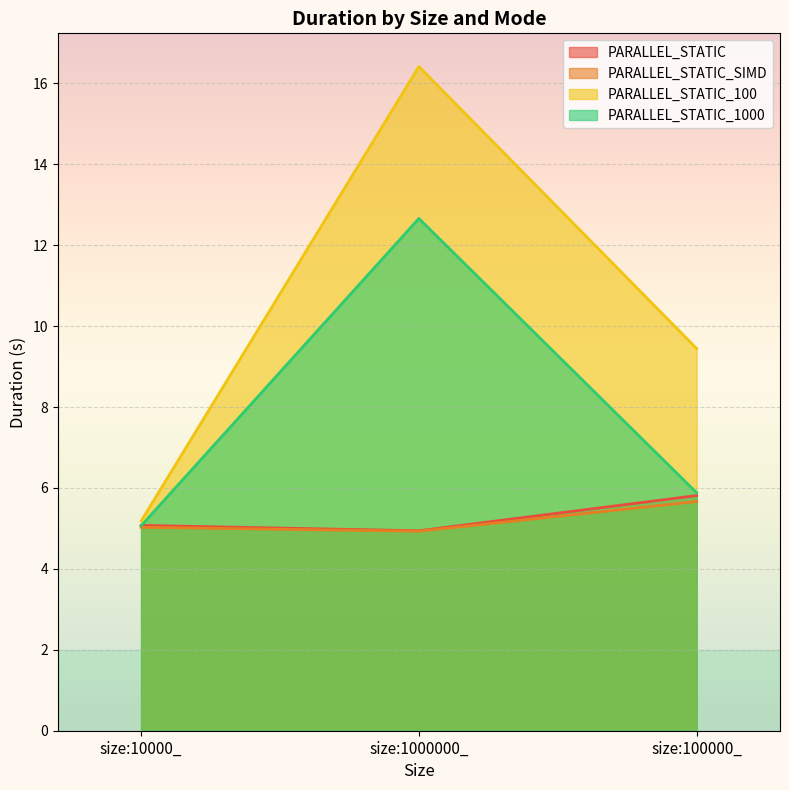

True or false: PARALLEL_STATIC has a value of 3.4 at size:100000_.

False